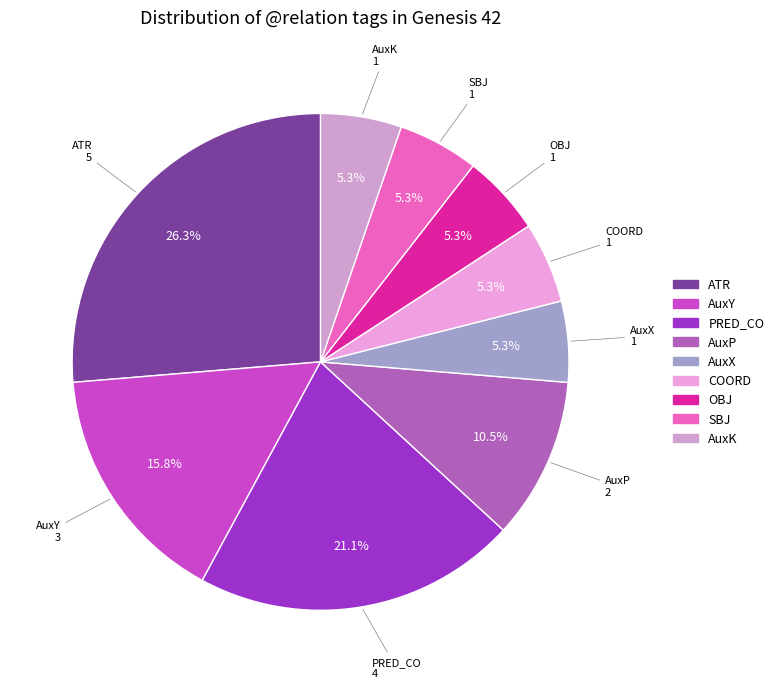

How many segments does this pie chart have?

9